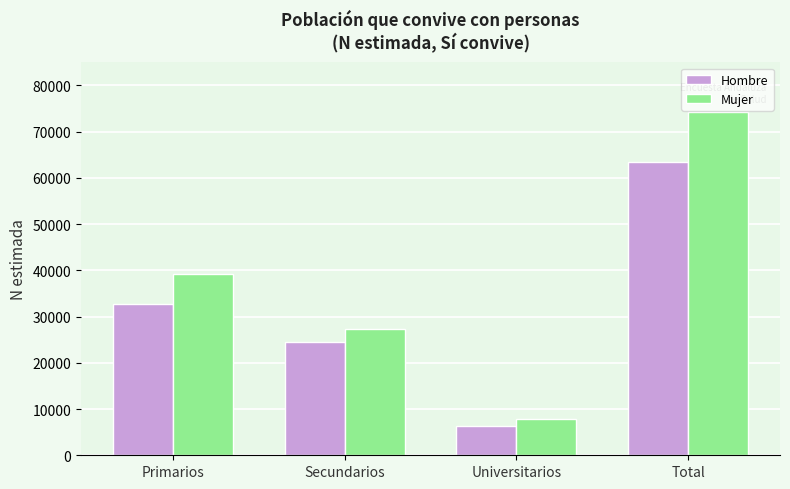

At which label does Mujer reach its minimum?

Universitarios